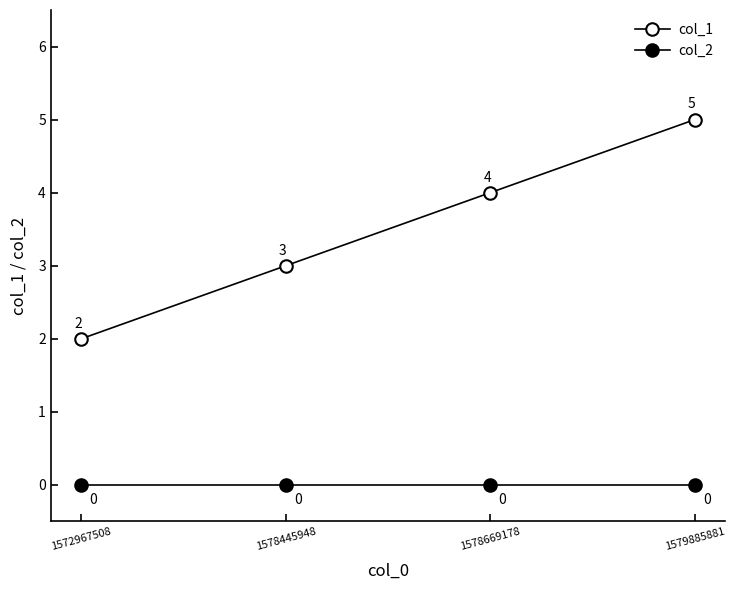

What is the total value across all series at 1572967508?

2